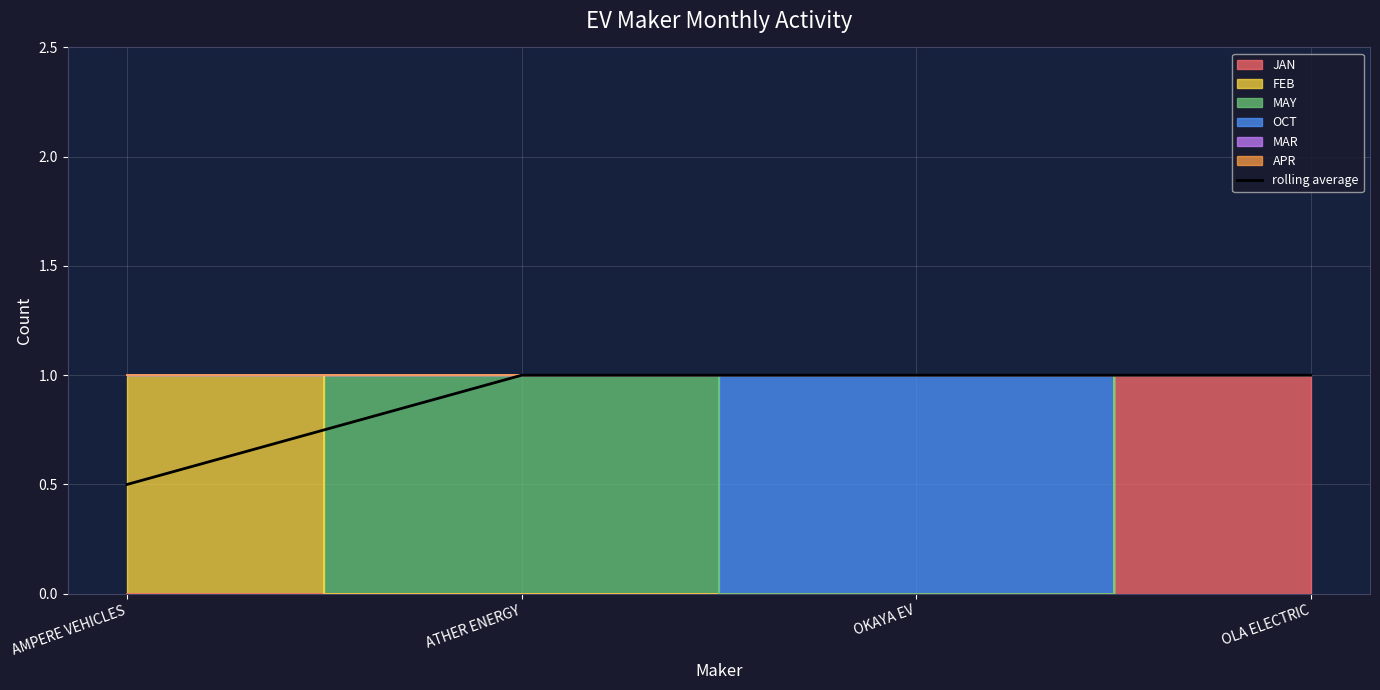

What is the minimum value for rolling average?

0.5